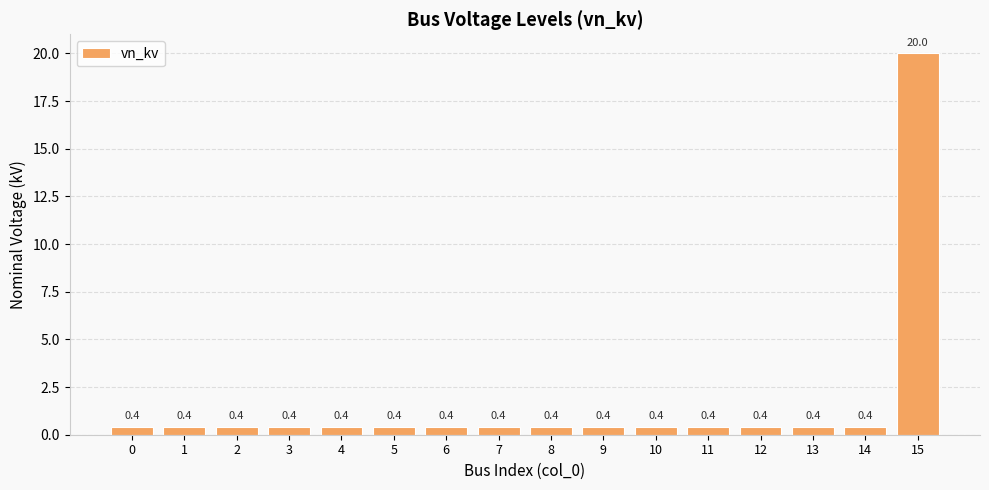

Between 10 and 15, which is larger?

15